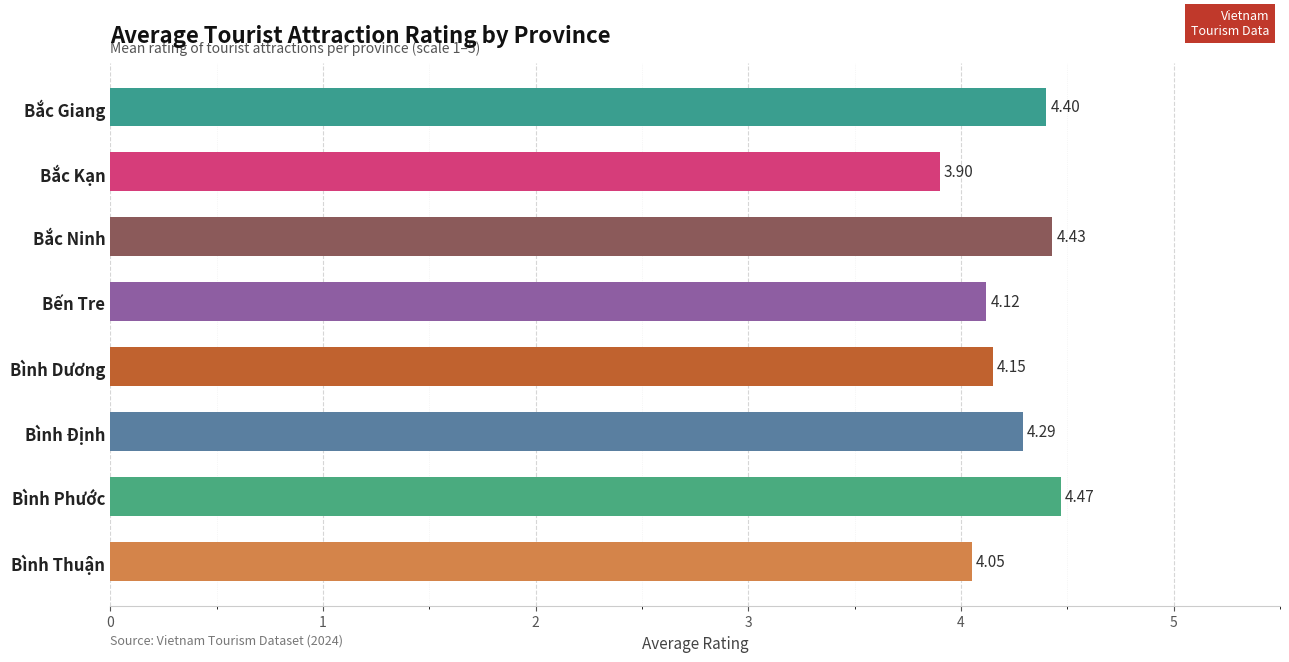

List the labels in order of value, largest first.

Bình Phước, Bắc Ninh, Bắc Giang, Bình Định, Bình Dương, Bến Tre, Bình Thuận, Bắc Kạn